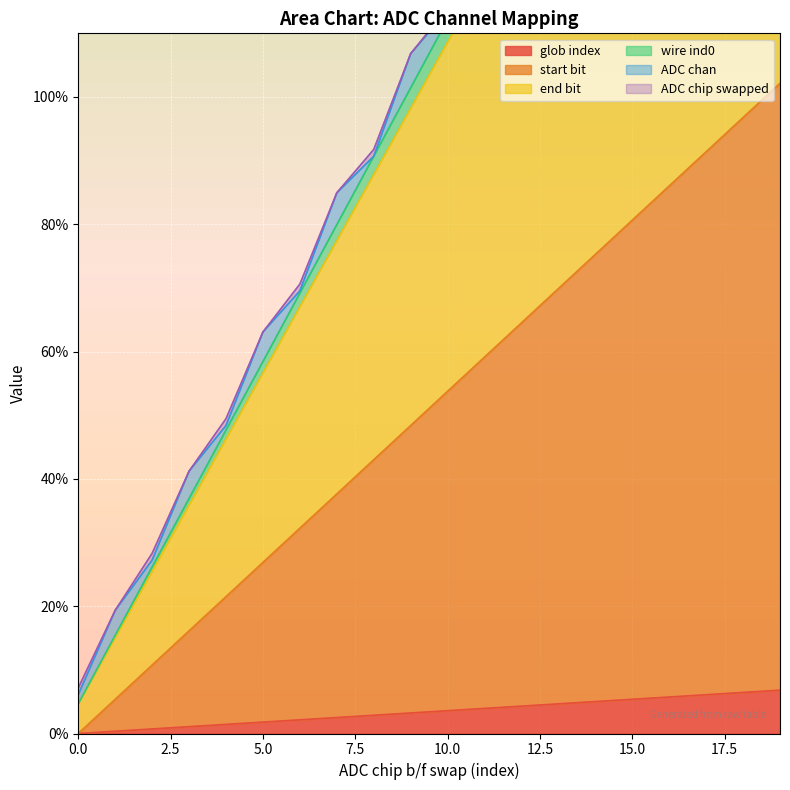

Does the chart display data point markers on the line(s)?

No